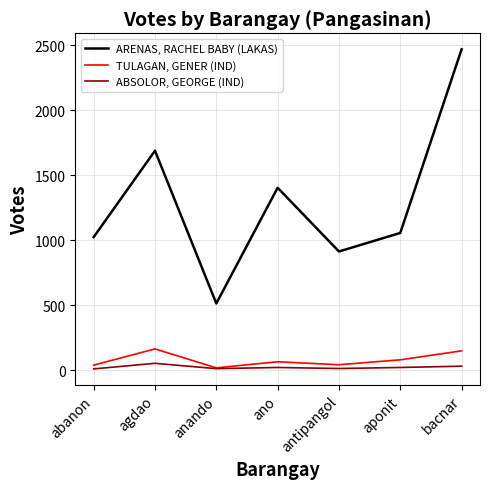

Does the chart have visible grid lines?

Yes